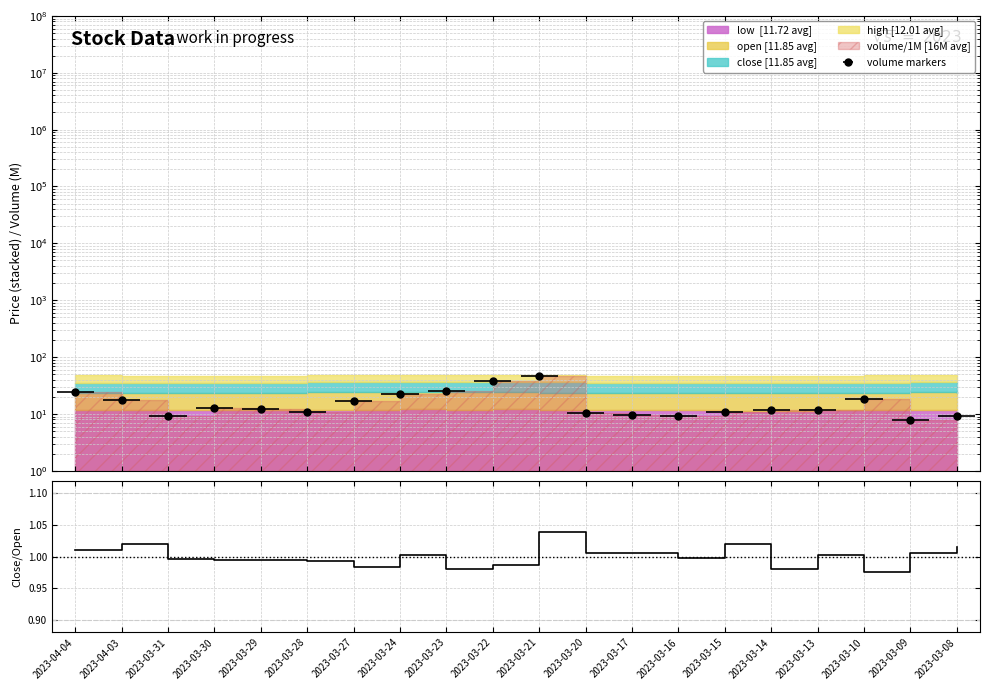

How many lines are shown in the chart?

1